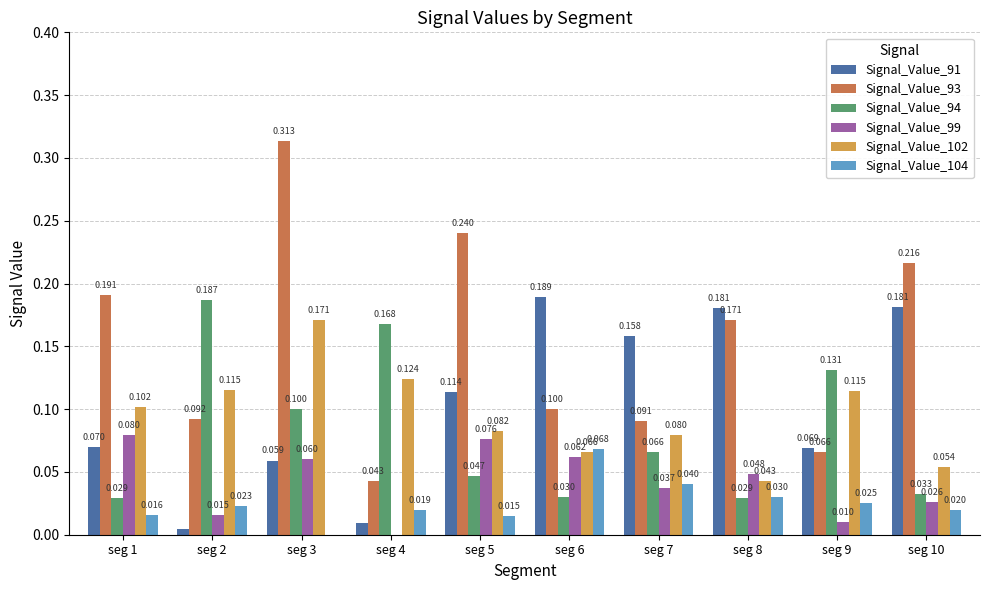

Is the value of Signal_Value_93 at seg 3 greater than the value of Signal_Value_94 at seg 1?

Yes